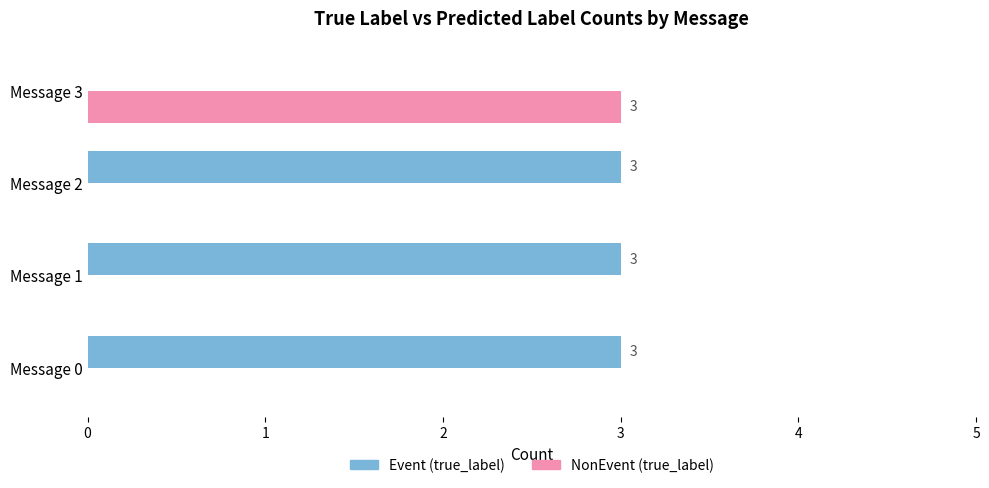

What is the sum of all NonEvent (true_label) values?

3